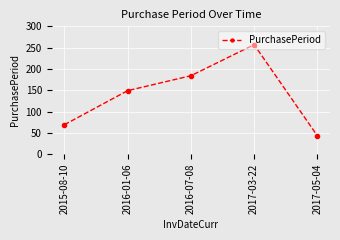

How many interior local peaks (higher than both neighbors) does the data have?

1